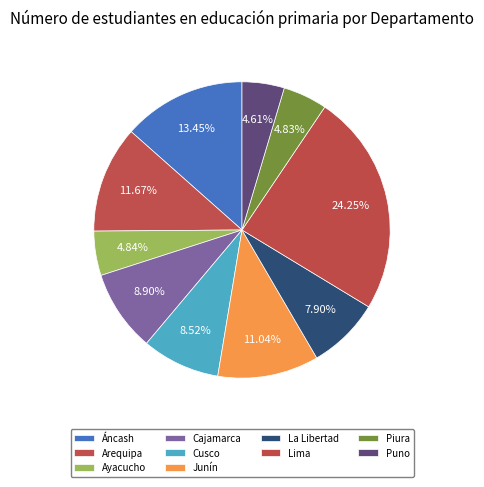

True or false: Ayacucho accounts for 1% of the total.

False